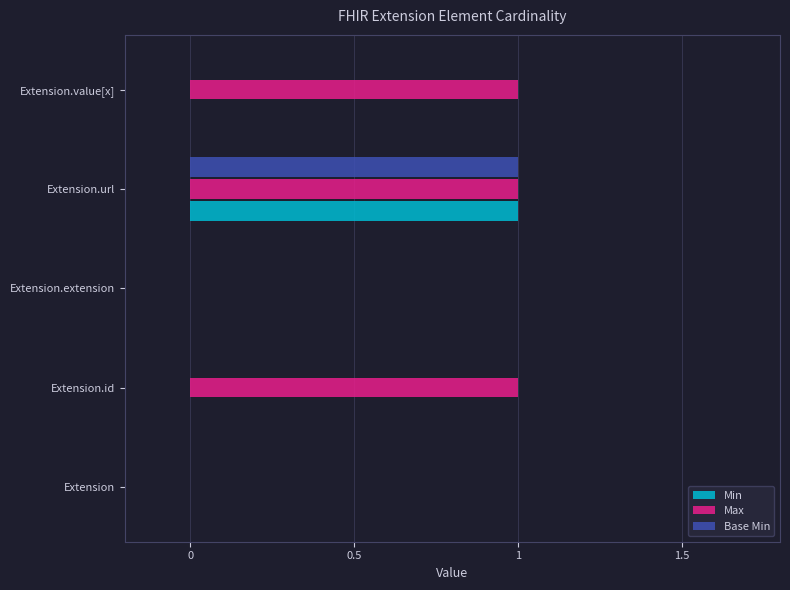

What is the sum of all Max values?

3